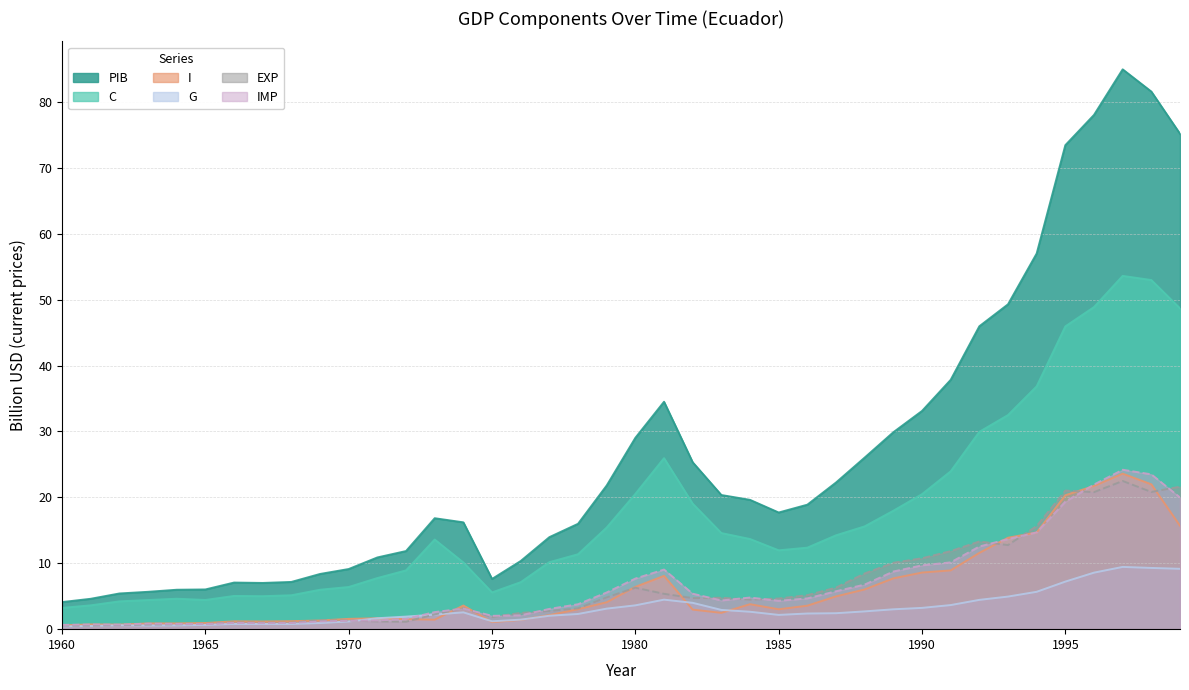

What is the value of the I point at the 37th from the left?

21.7